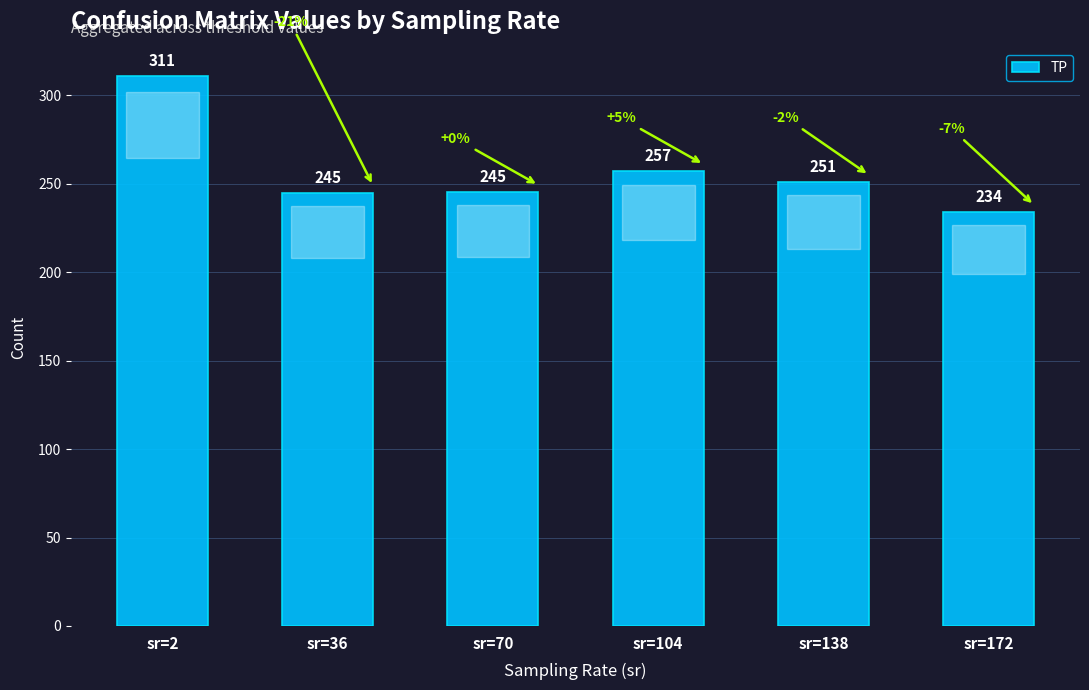

Where is the data nearest to the value 272?

sr=104